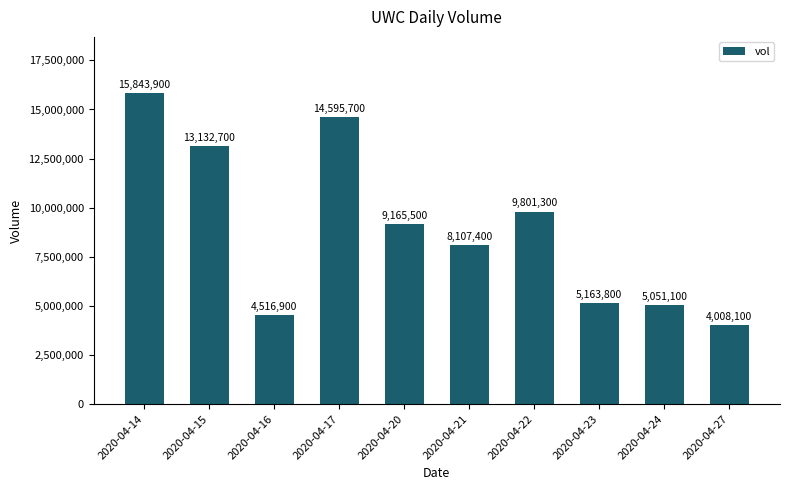

What is the difference between the values at 2020-04-24 and 2020-04-21?

3056300